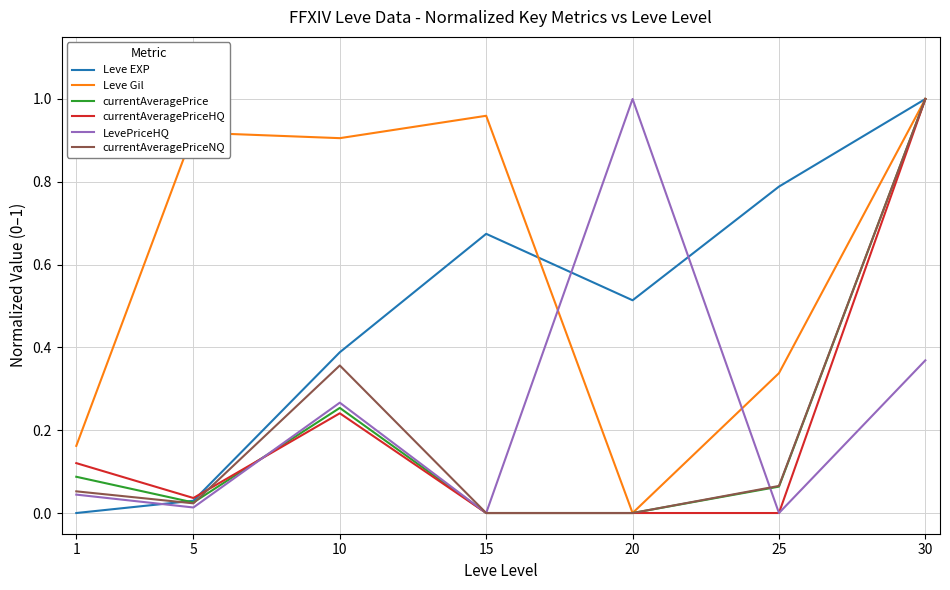

Between 5 and 15, which series saw the biggest shift?

Leve EXP